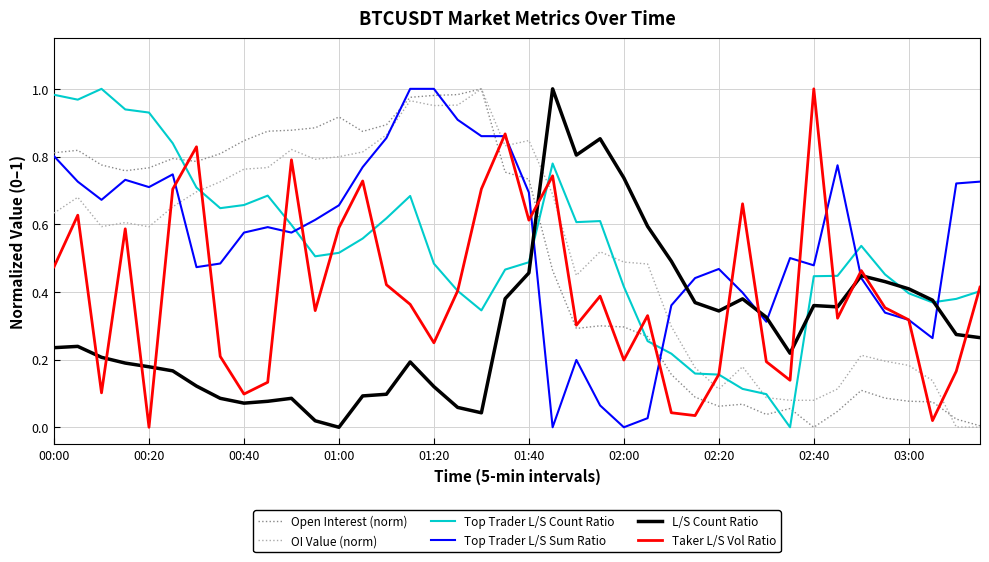

What is the highest value of the Open Interest (norm) series?

1.0